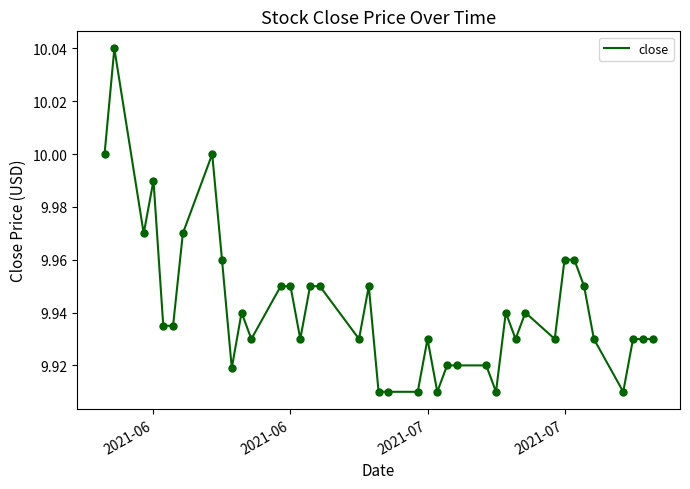

How many lines are shown in the chart?

1